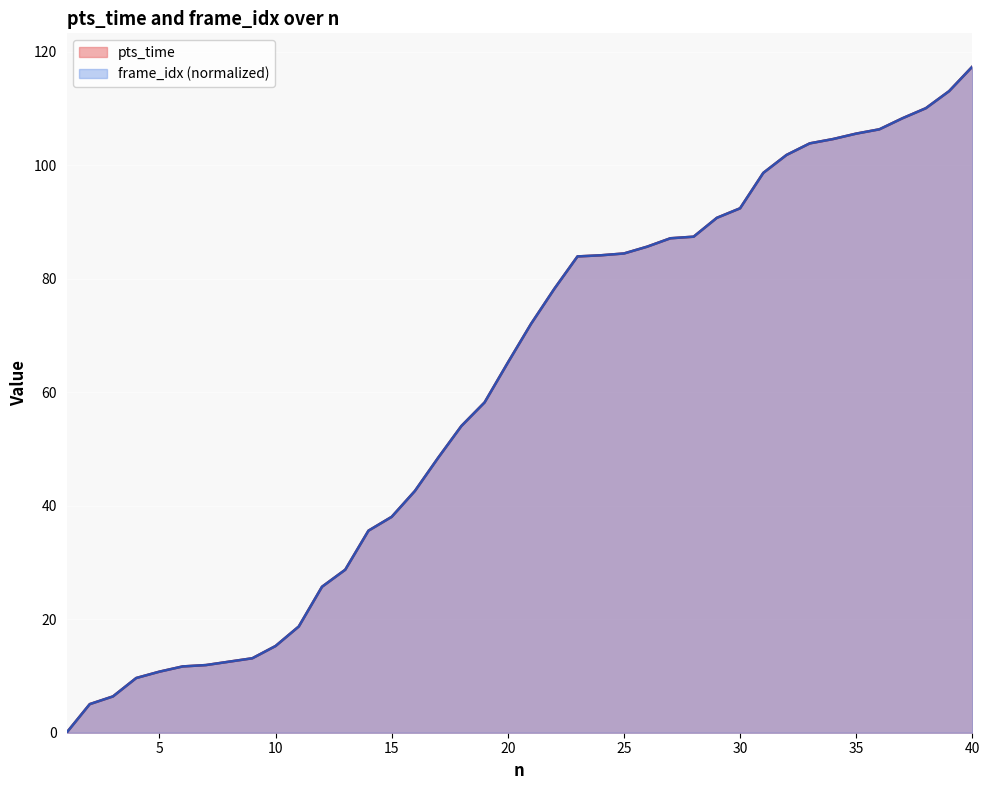

Rank the series at 33 from highest to lowest value.

pts_time, frame_idx